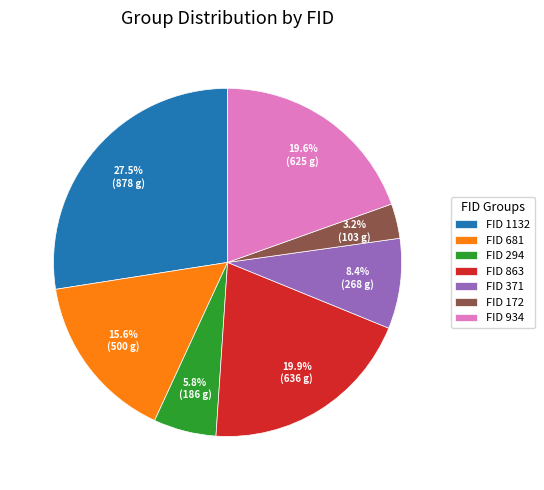

Do FID 172 and FID 681 together represent more than half of the pie?

No